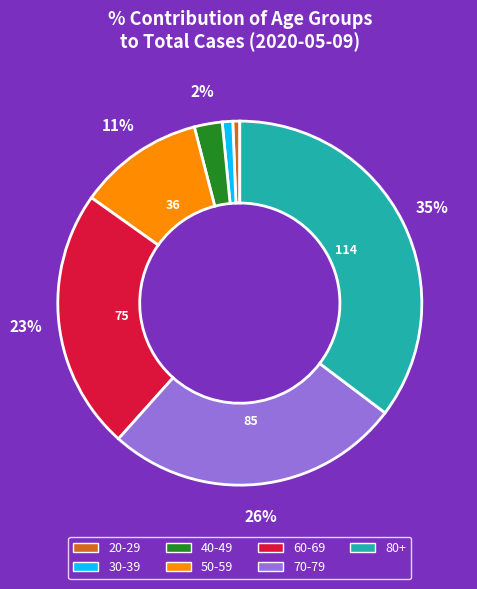

Which slice is the largest?

80+